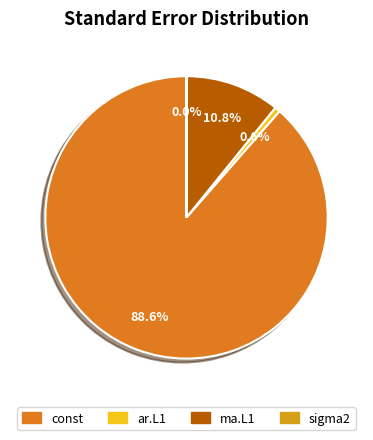

To the nearest percent, what is the difference between the const and sigma2 slice percentages?

89%